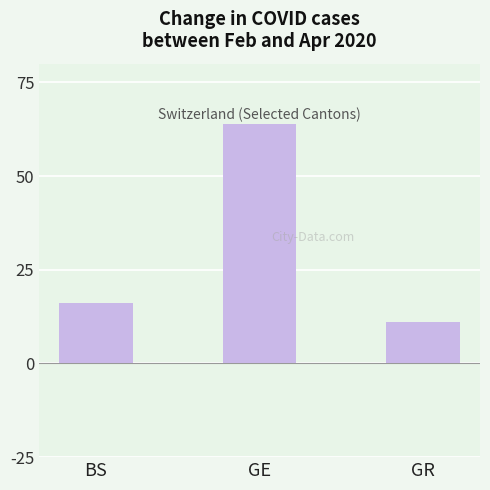

Count the number of data series in this chart.

1